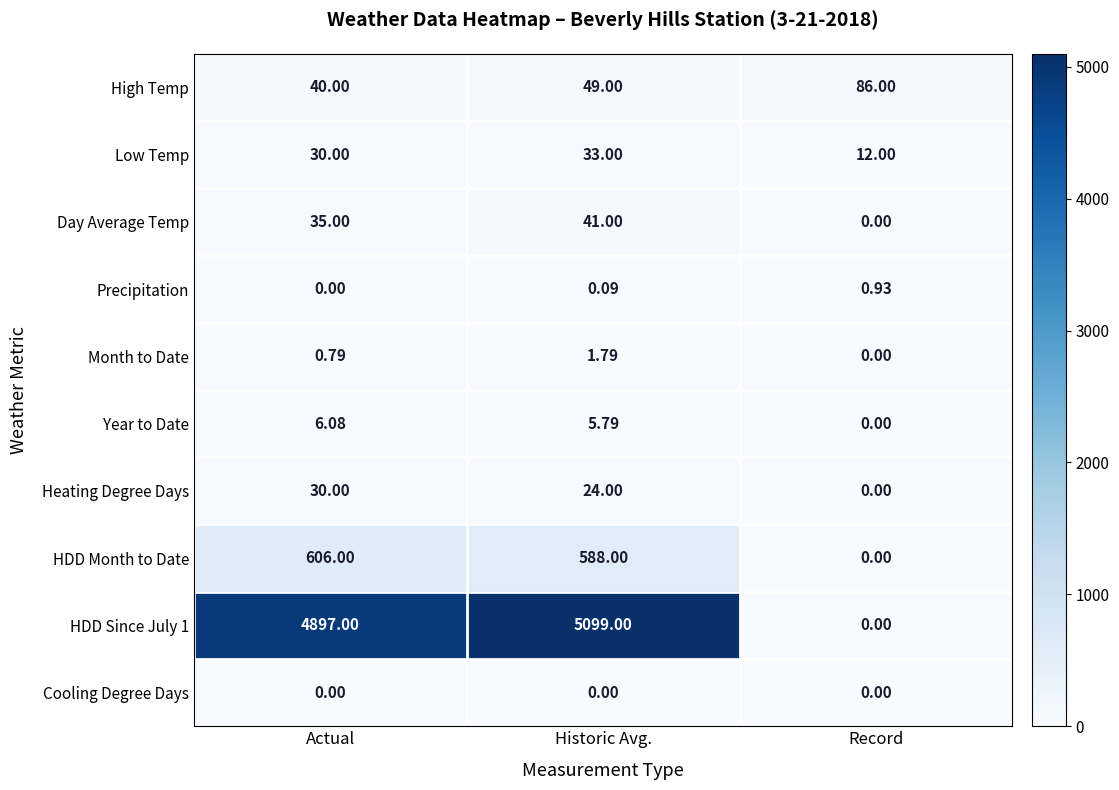

Is the value of Cooling Degree Days at Historic Avg. greater than the value of Day Average Temp at Historic Avg.?

No